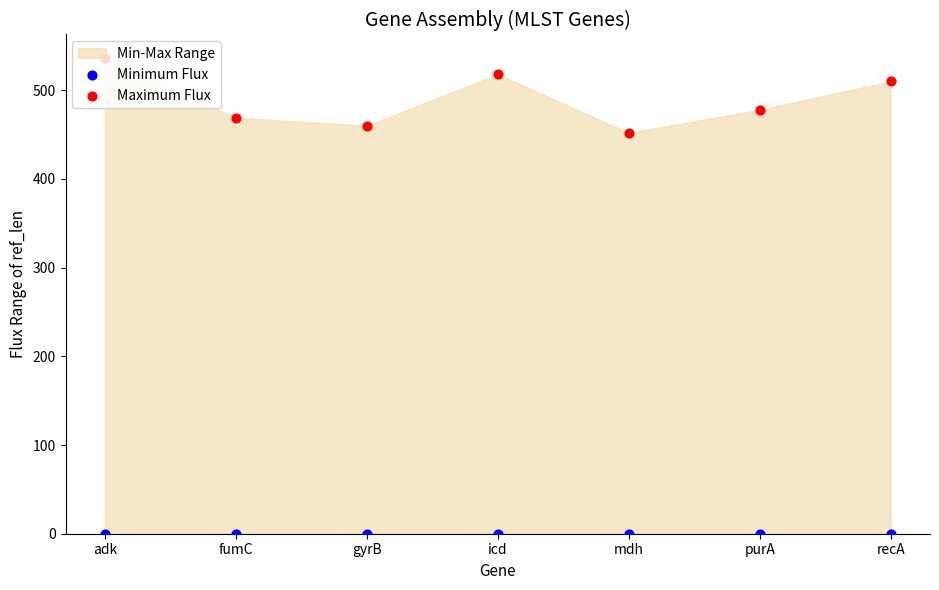

Which series has the widest spread of Y values?

Maximum Flux